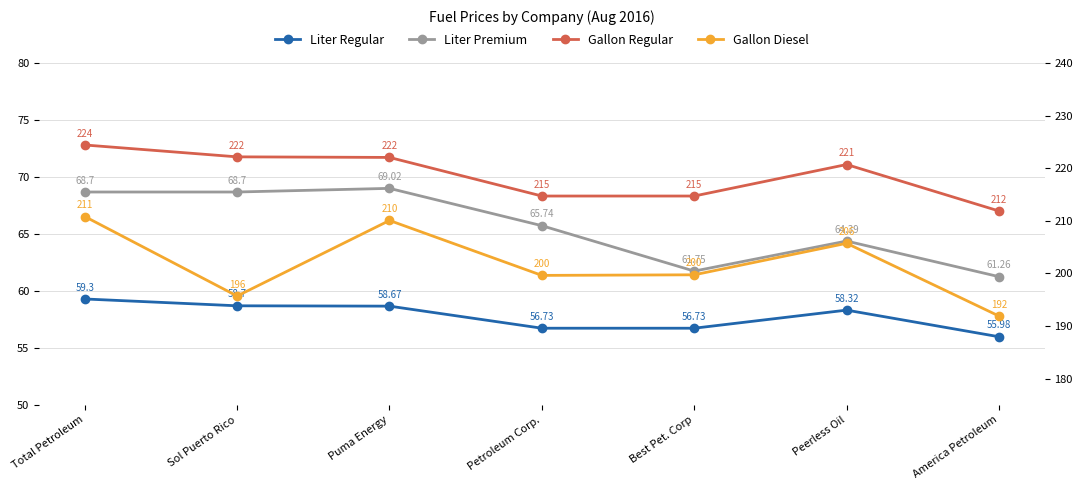

What is the difference between the second highest and second lowest values in the Gallon Regular series?

7.5